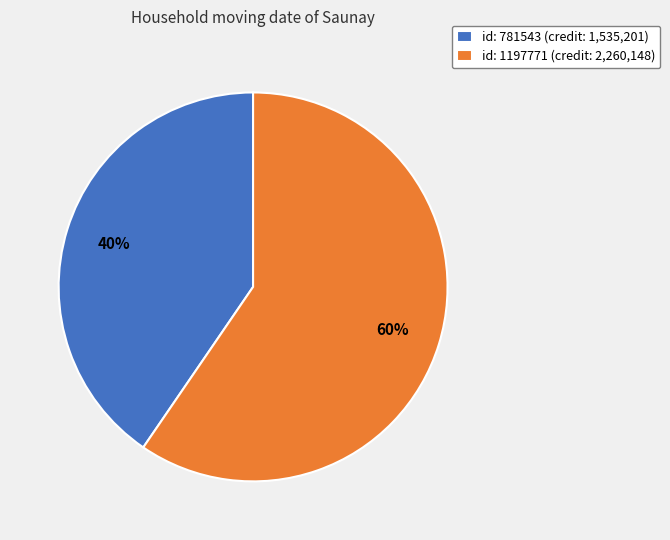

Which slice is the largest?

id: 1197771 (credit: 2,260,148)